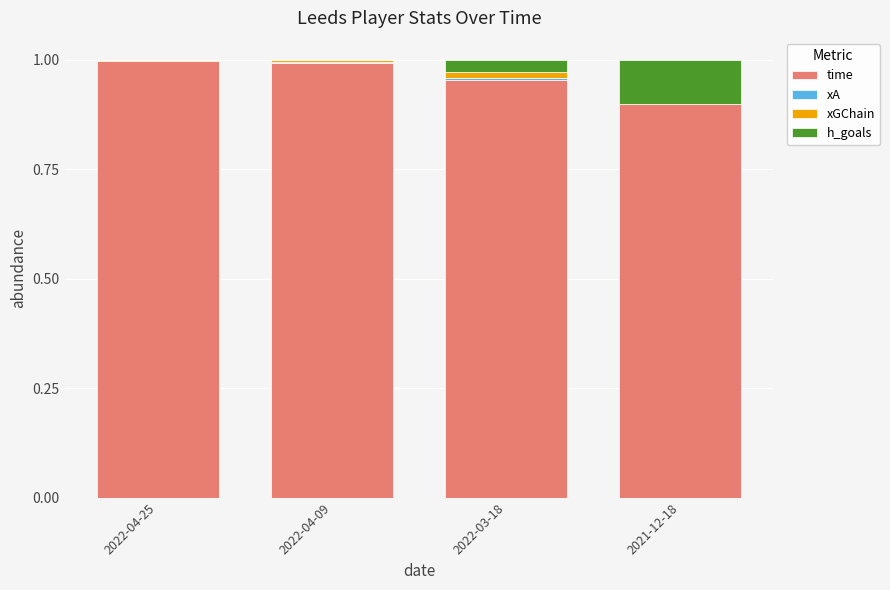

The time series shows 0.4 at 2022-03-18. True or false?

False